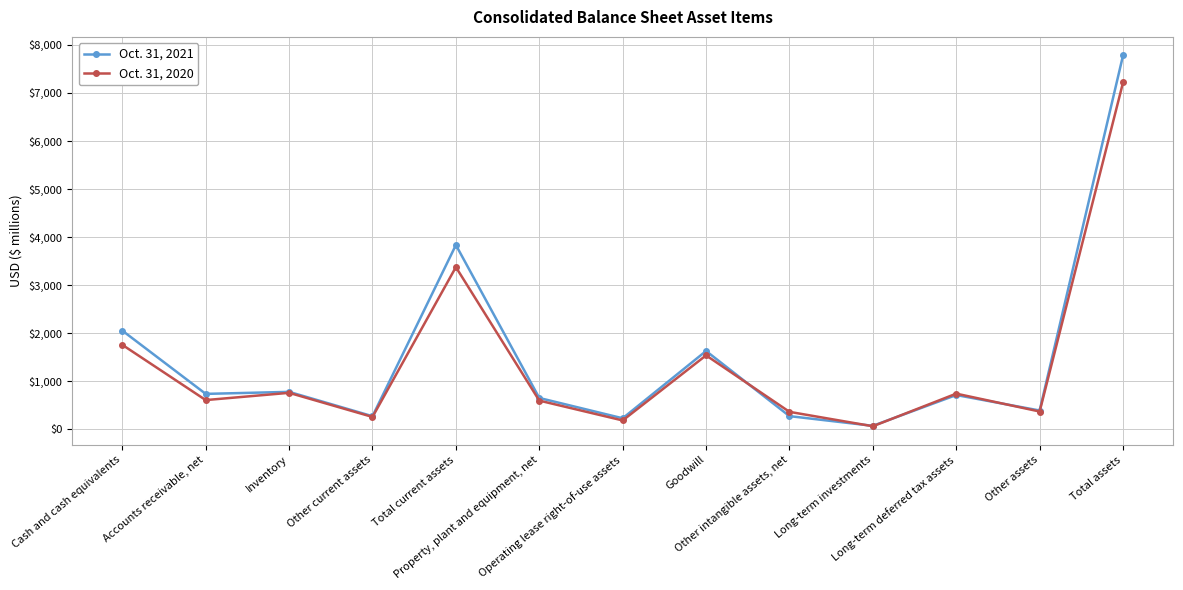

What is the minimum value for Oct. 31, 2020?

61